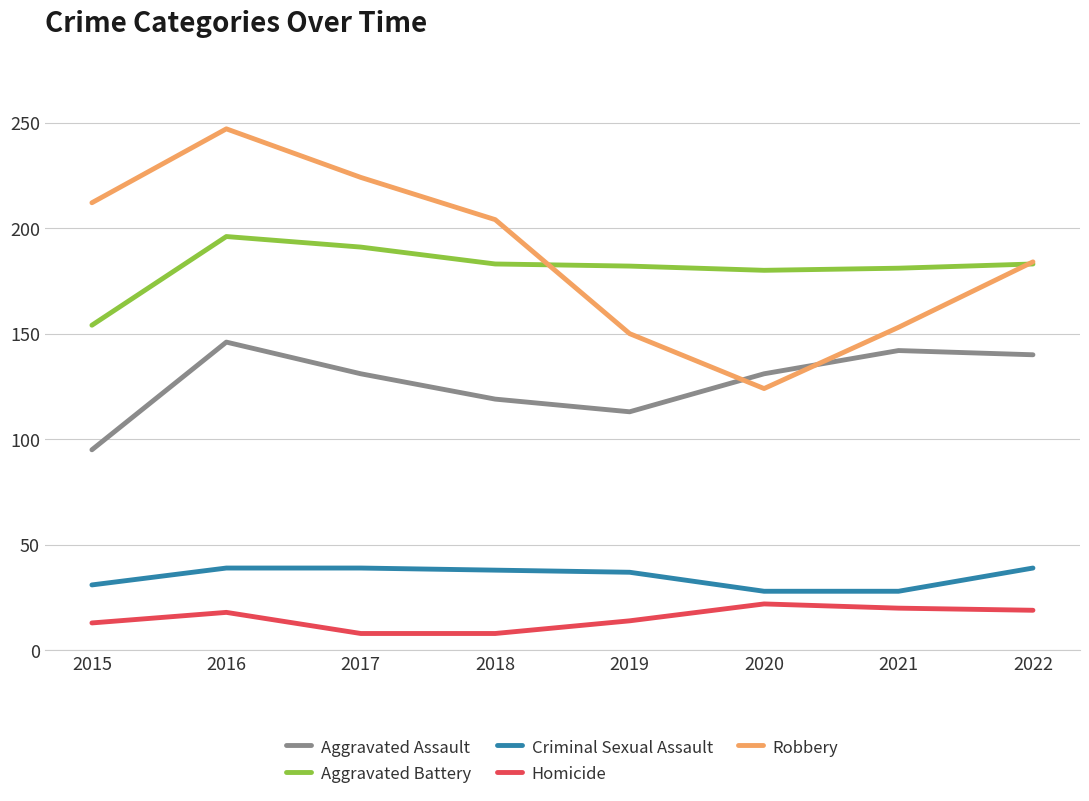

True or false: Robbery has more than 0 points higher than both neighbors.

True